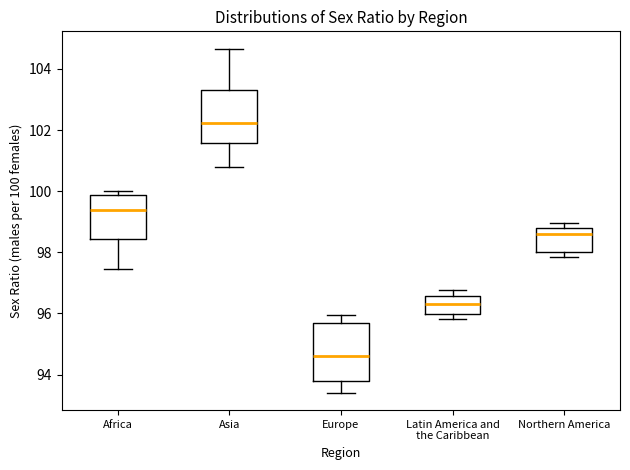

Reading left to right, transcribe this box plot: for each box, give where its median line is, the range the box spans, and where its two whiskers end, as read against the y-axis. The values are not printed on the chart, so give them approximately, as read against the axis.

Africa: median 99.4, box 98.4 to 99.8, whiskers 97.4 to 100.0
Asia: median 102.2, box 101.6 to 103.4, whiskers 100.8 to 104.6
Europe: median 94.6, box 93.8 to 95.6, whiskers 93.4 to 96.0
Latin America and the Caribbean: median 96.4, box 96.0 to 96.6, whiskers 95.8 to 96.8
Northern America: median 98.6, box 98.0 to 98.8, whiskers 97.8 to 99.0